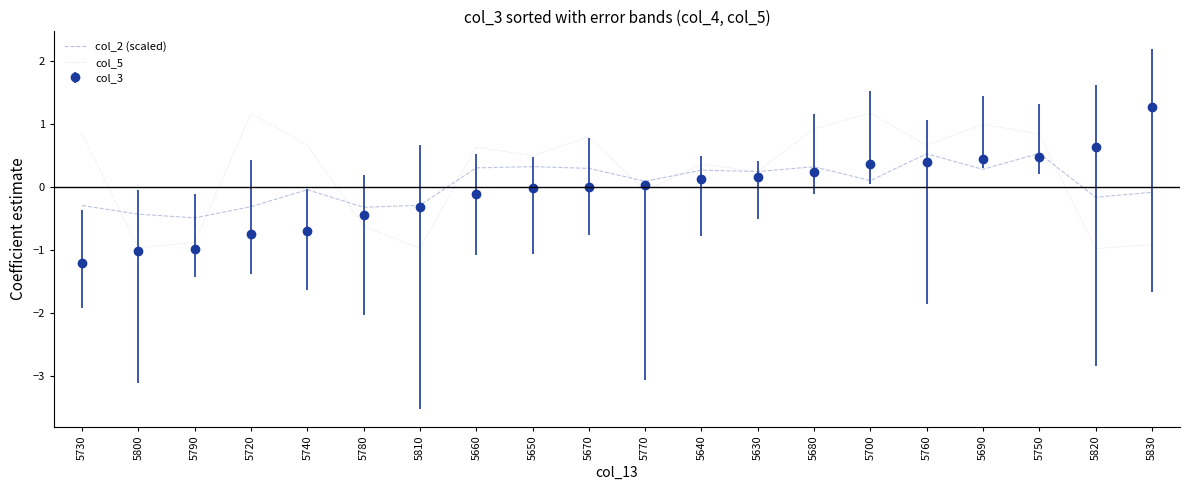

What is the maximum value for col_3?

1.3